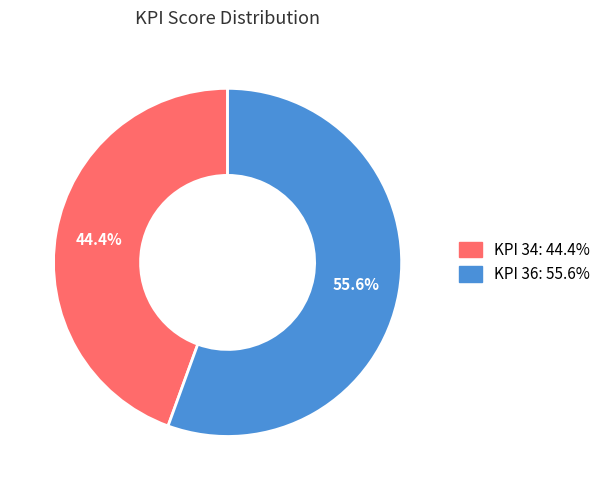

Is there any slice that represents more than half of the pie?

Yes